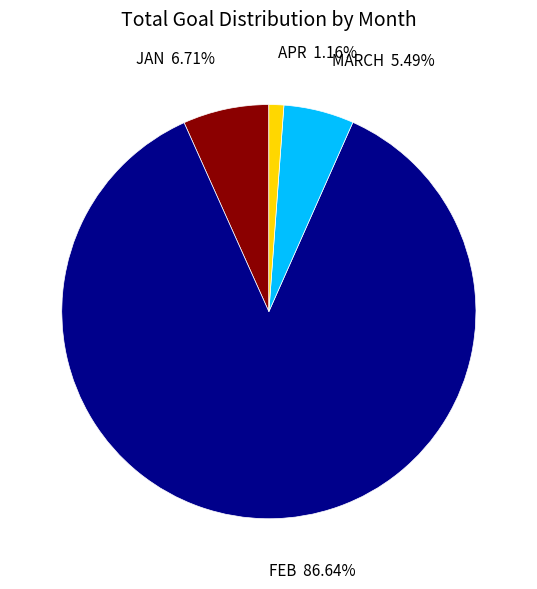

Which slice is the largest?

FEB